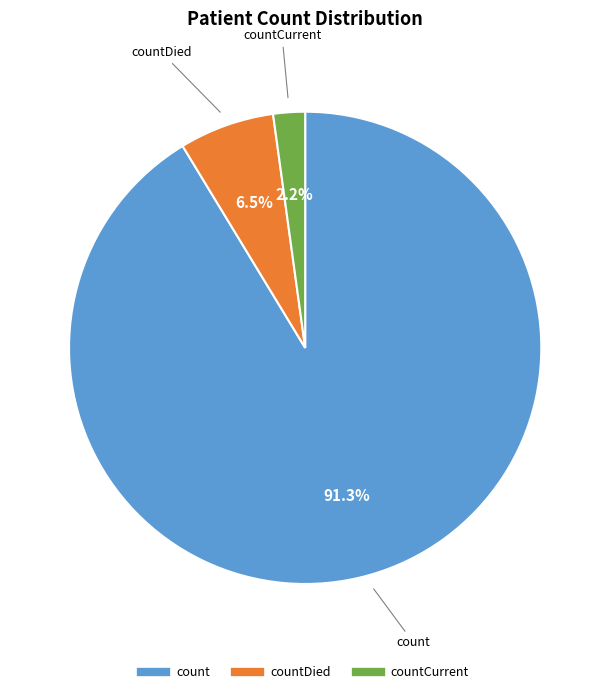

Is there a majority slice in this chart?

Yes